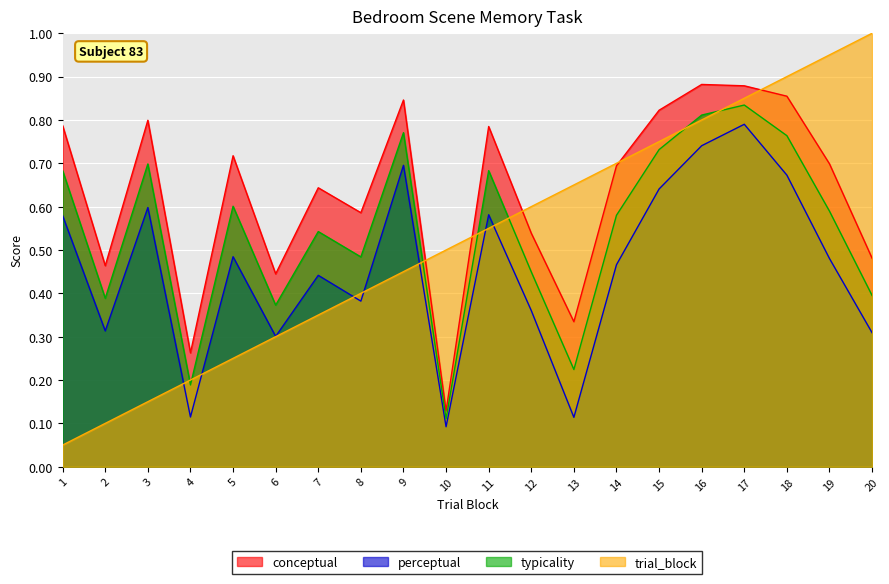

True or false: conceptual and perceptual cross at least once.

False